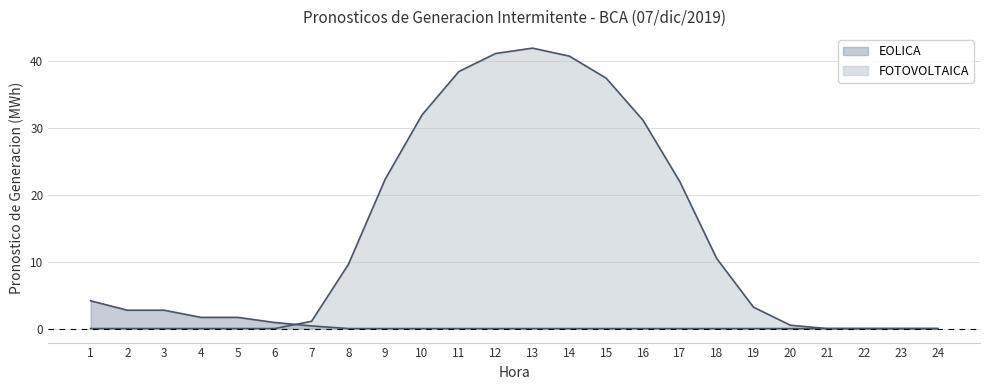

What is the average value of the FOTOVOLTAICA series?

13.9